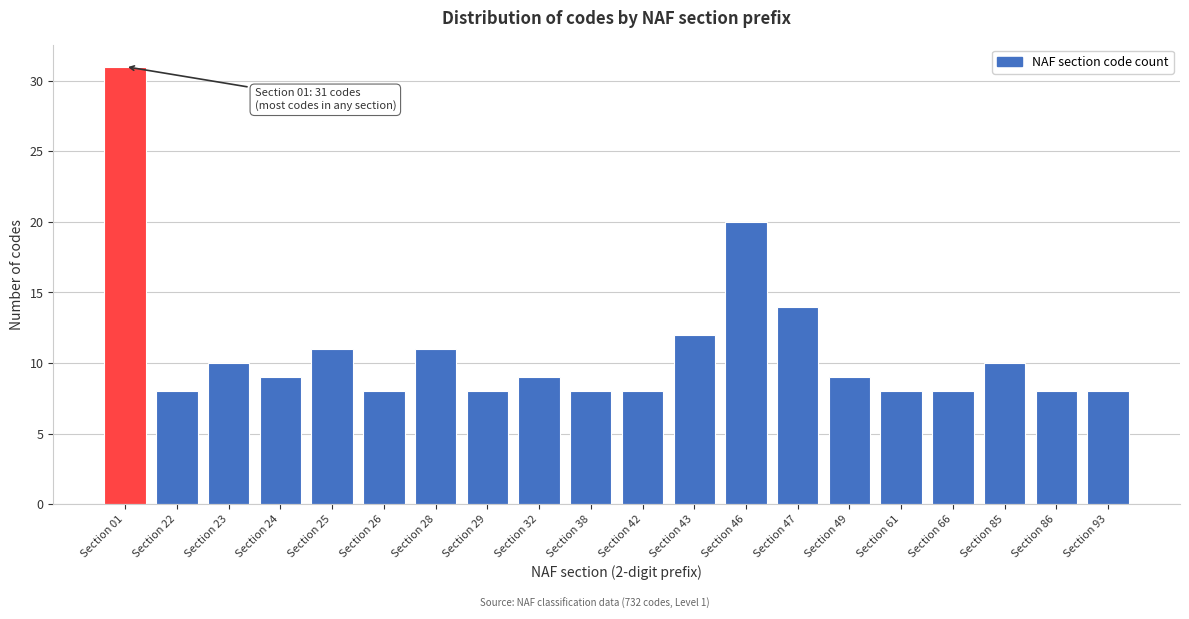

Reading left to right, extract all data points from this chart.

31	8	10	9	11	8	11	8	9	8	8	12	20	14	9	8	8	10	8	8